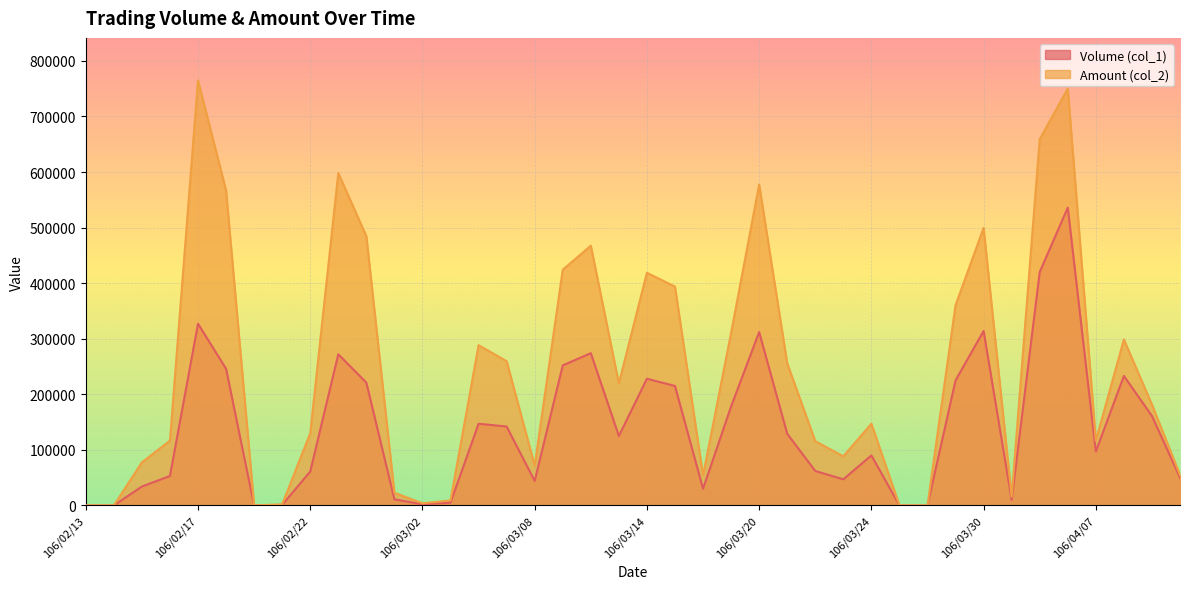

Rank the series by their maximum value, from highest to lowest.

Amount (col_2), Volume (col_1)